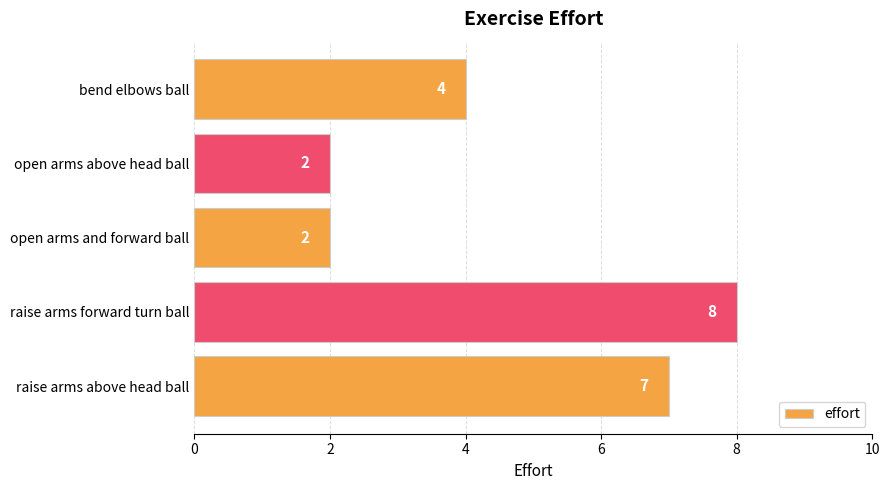

Which label corresponds to the largest value in the chart?

raise arms forward turn ball